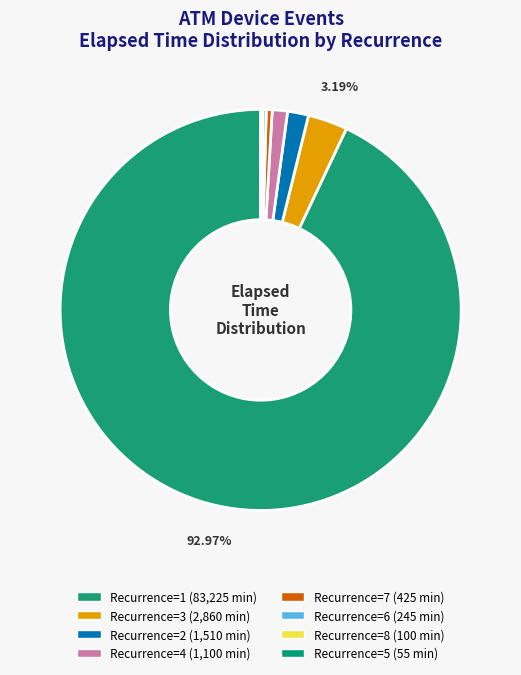

Which slice is the largest?

1